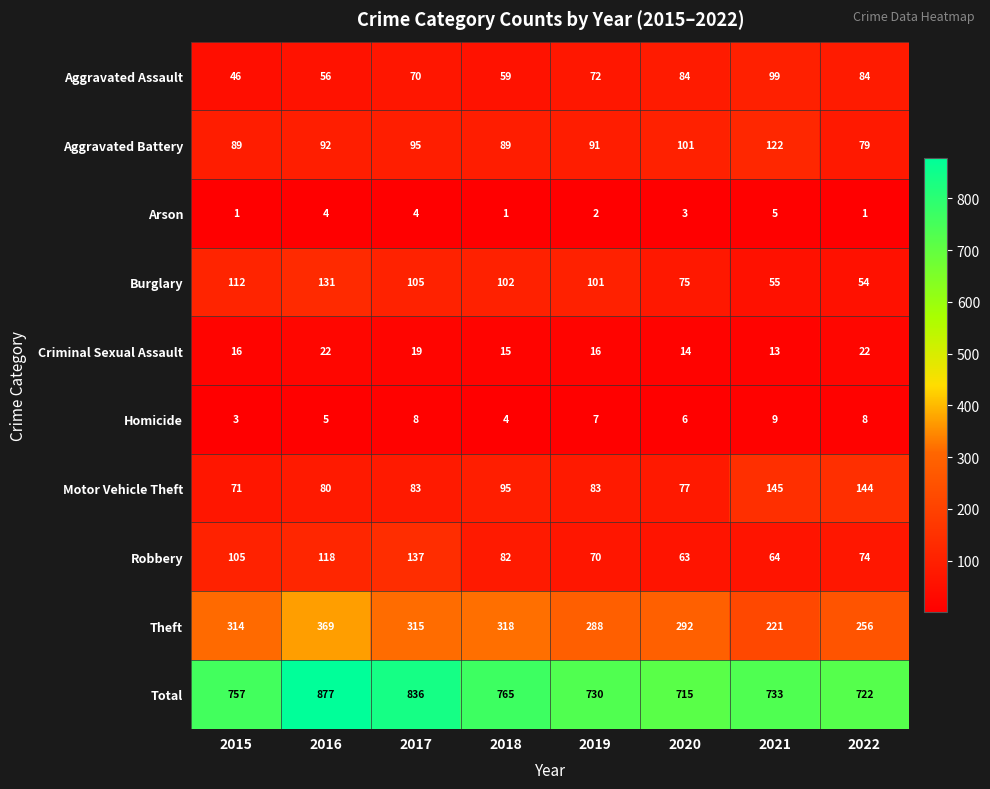

Which series has the largest range (max minus min)?

Total